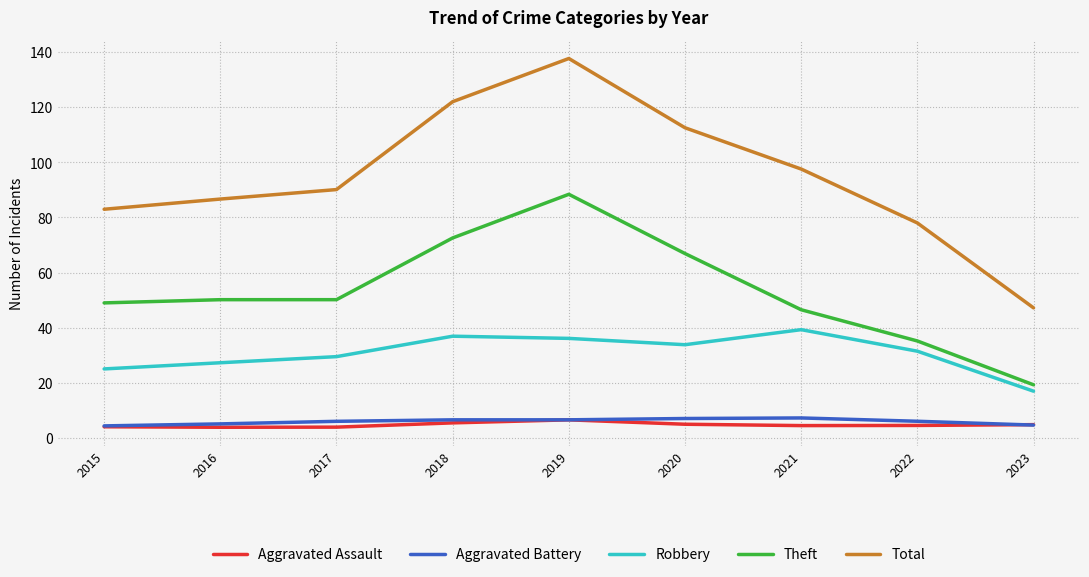

At which category is the sum across all series the highest?

2019